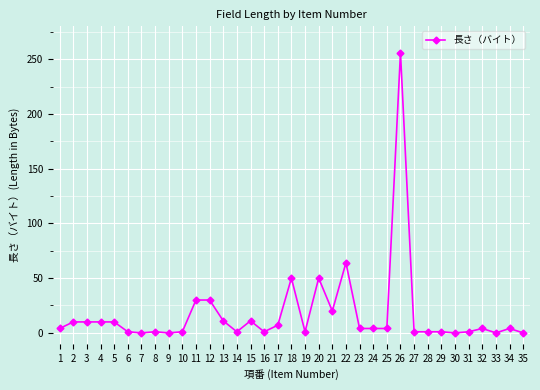

What is the difference between the second highest and minimum values?

64